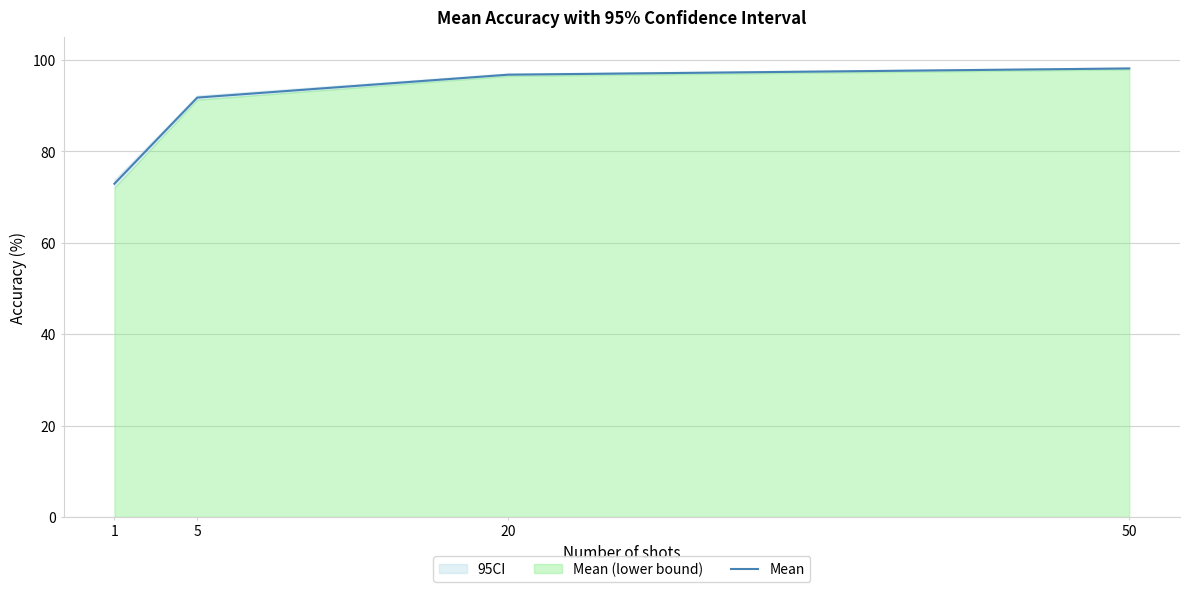

What is the value of the 1st point from the left?

72.9